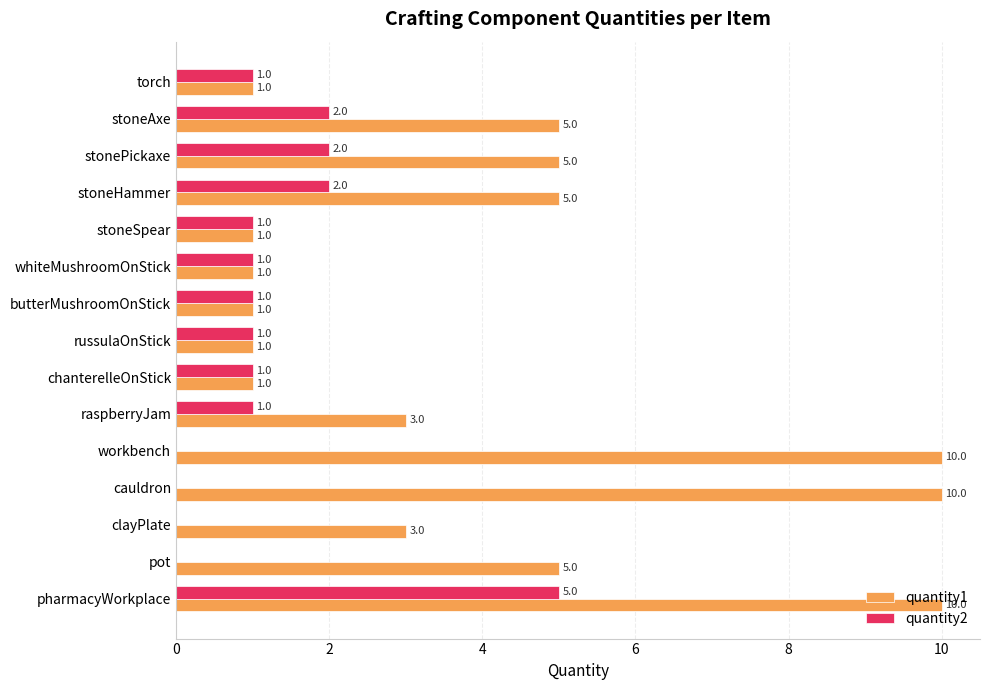

Is it true that quantity2 equals 3 at clayPlate?

False